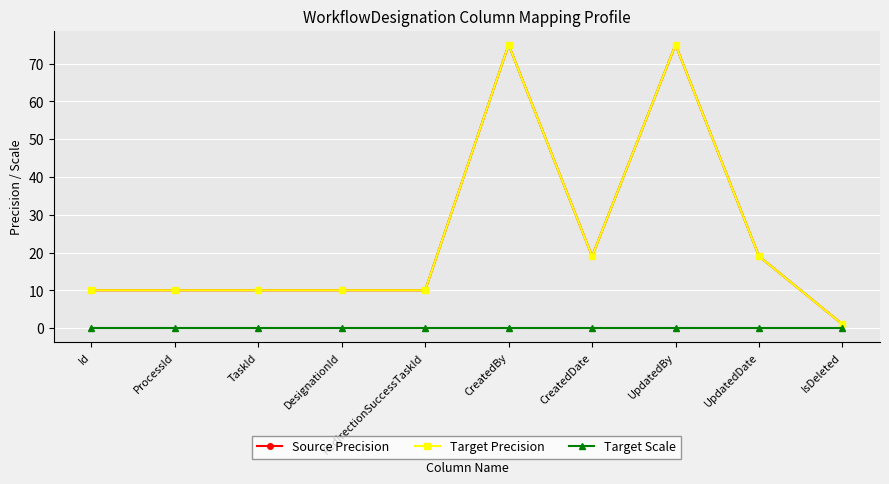

What value does the Source Precision series have at UpdatedBy, to the nearest 5?

75